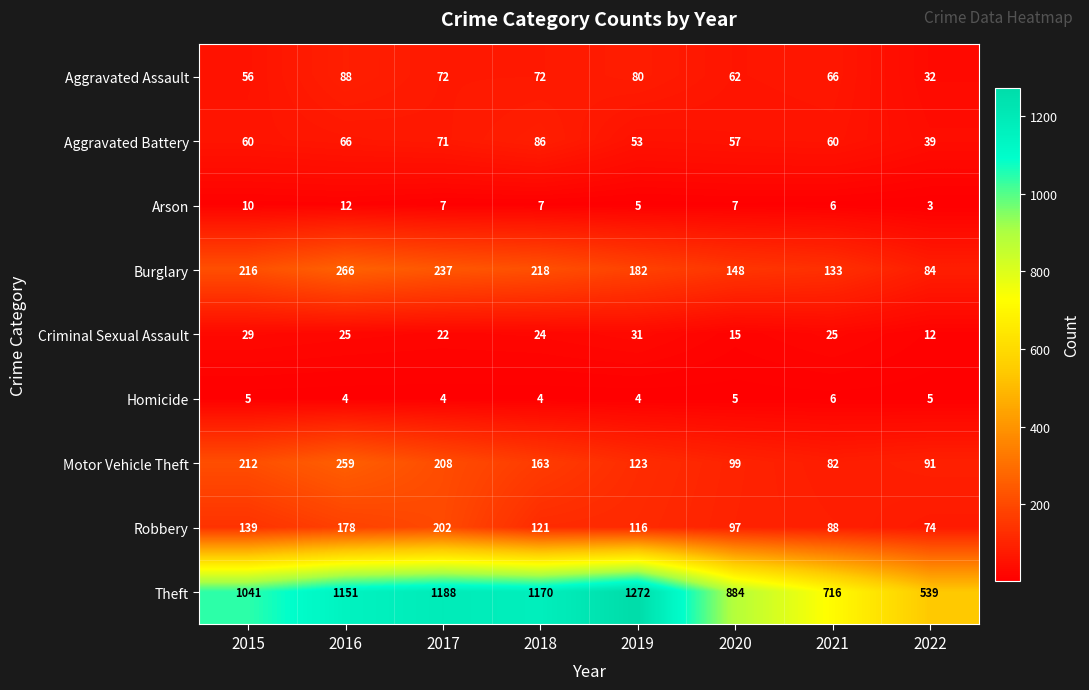

Which series has the widest spread of values?

Theft